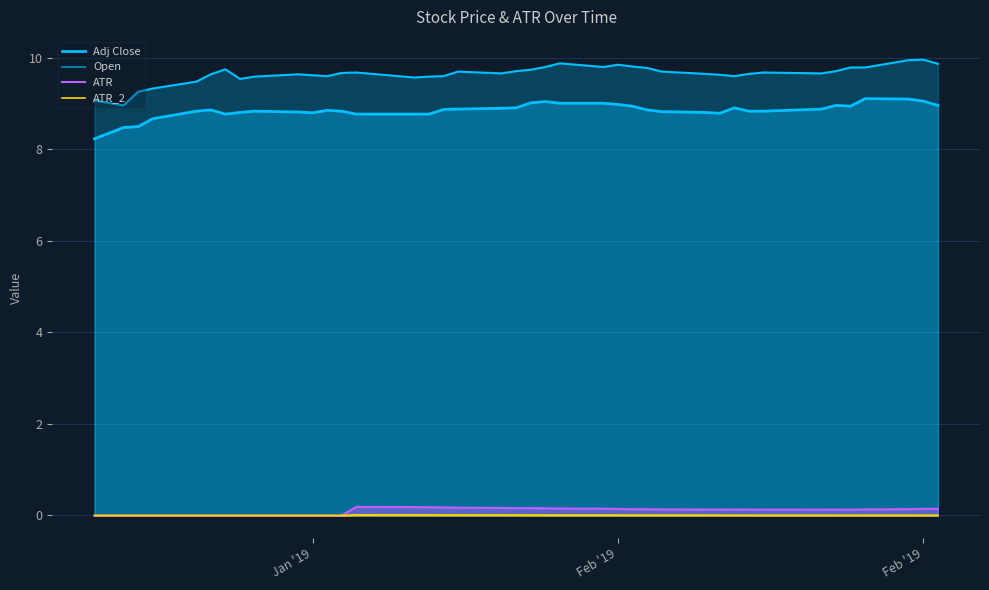

What is the difference between the ATR values at 2019-01-16 and 2019-02-04?

0.1